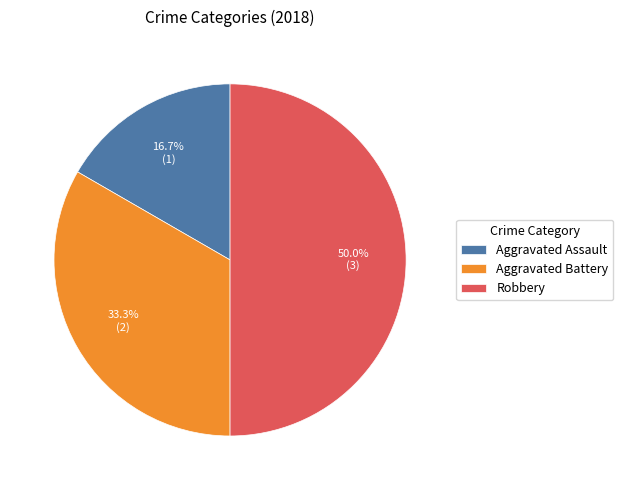

Between Aggravated Assault and Robbery, which is larger?

Robbery